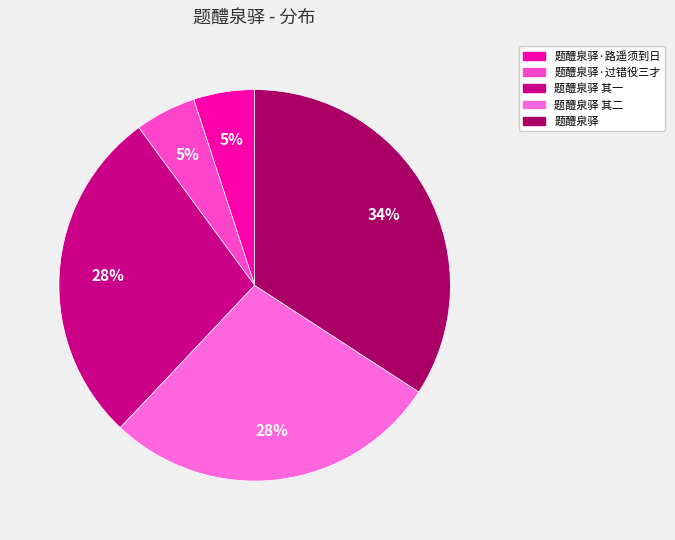

How many slices are in this pie chart?

5